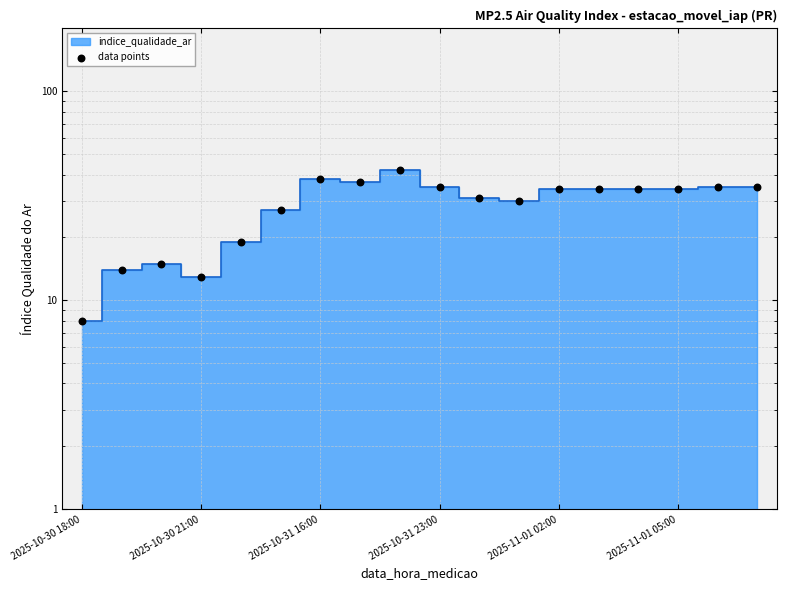

Which has a higher value, 2025-11-01 05:00 or 2025-10-30 18:00?

2025-11-01 05:00